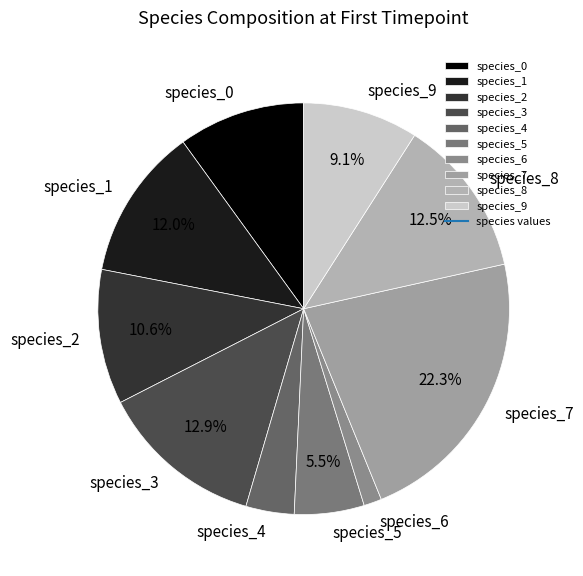

What is the total percentage of species_0 and species_7?

32.3%